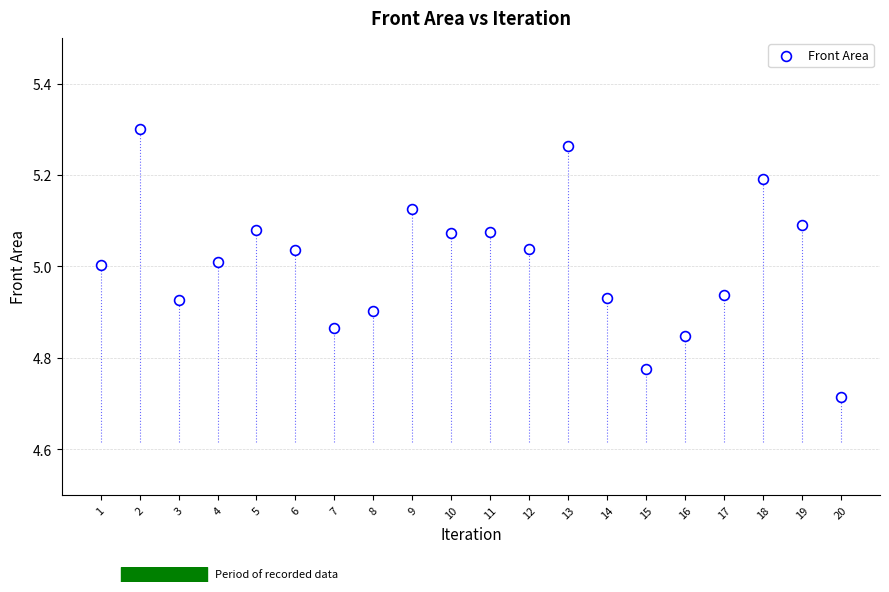

What is the range of X values (max minus min)?

19.0